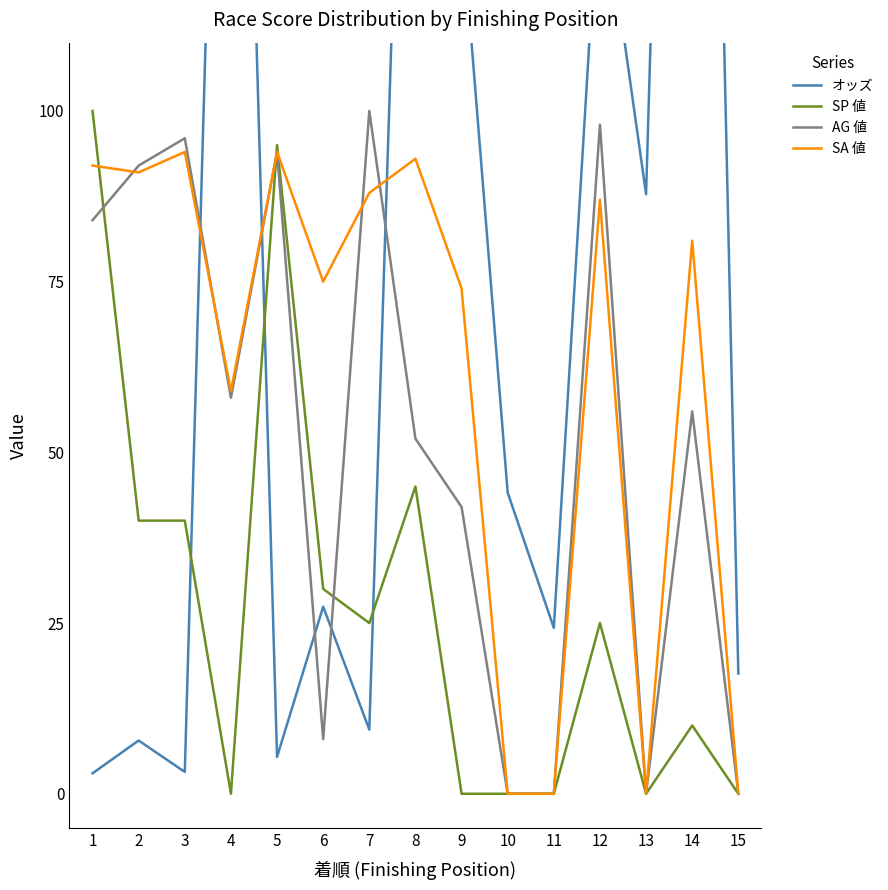

What is the value of the オッズ point at the 13th from the left?

87.8